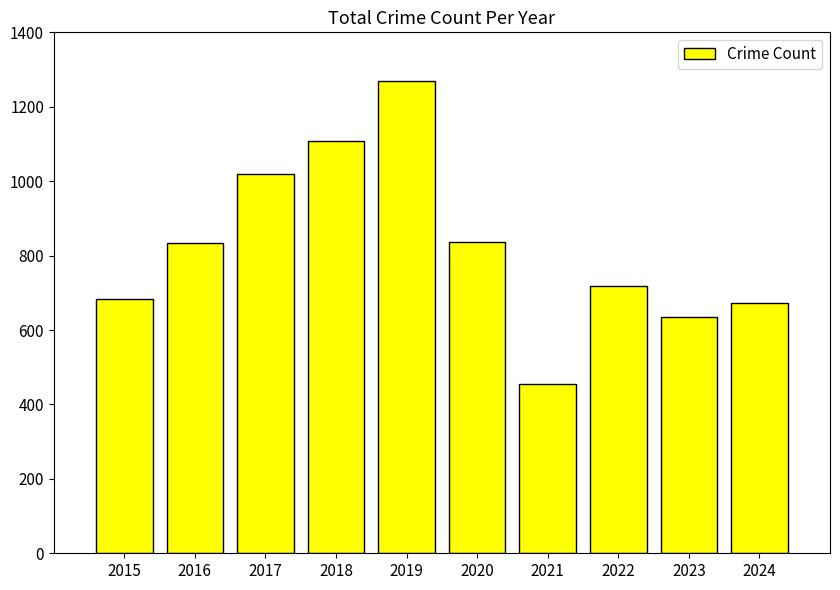

What is the value of the 8th bar from the left?

718